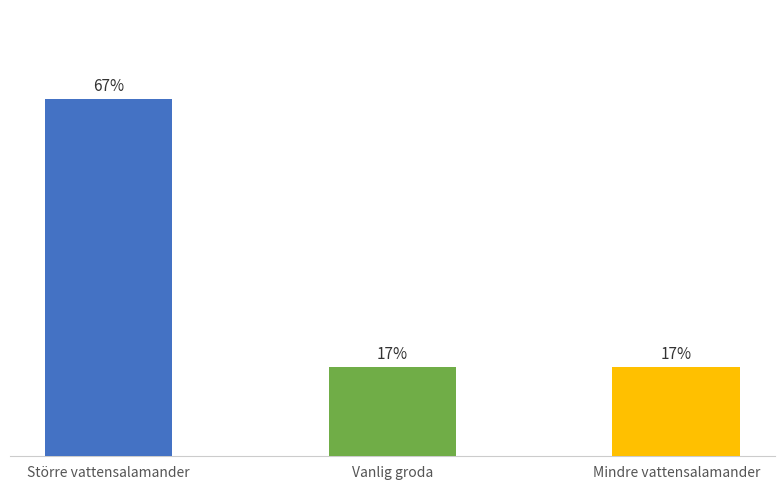

Are the bars horizontal?

No